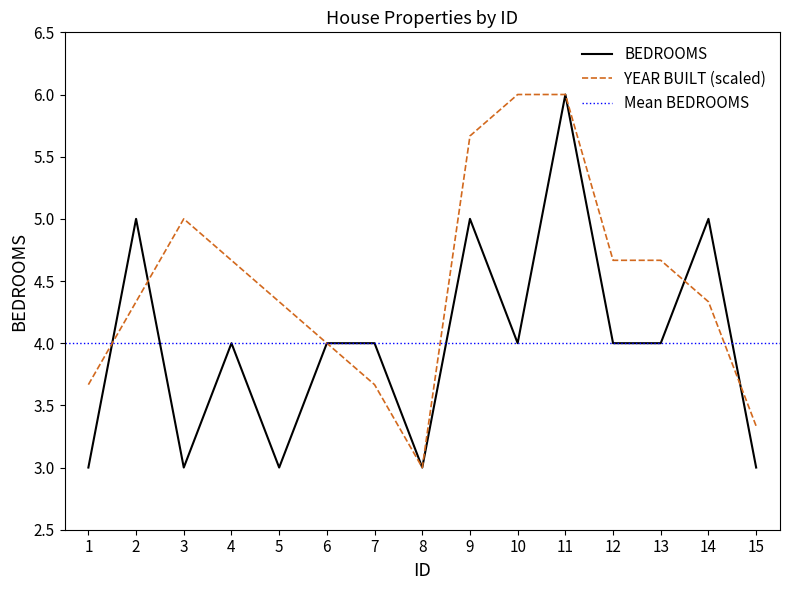

What is the average value of the BEDROOMS series?

4.0